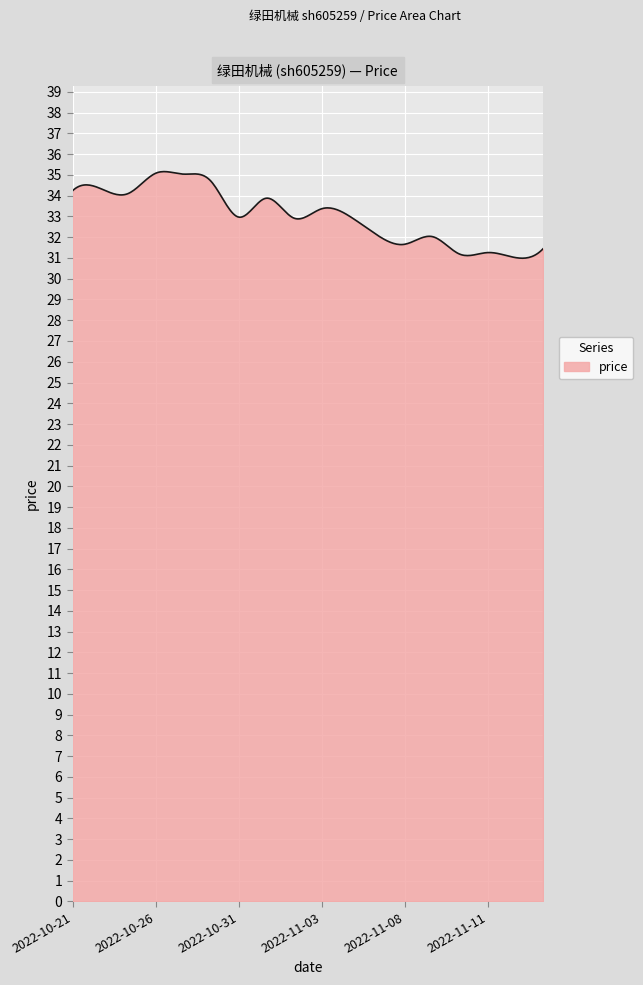

What is the maximum value shown in the chart?

35.2